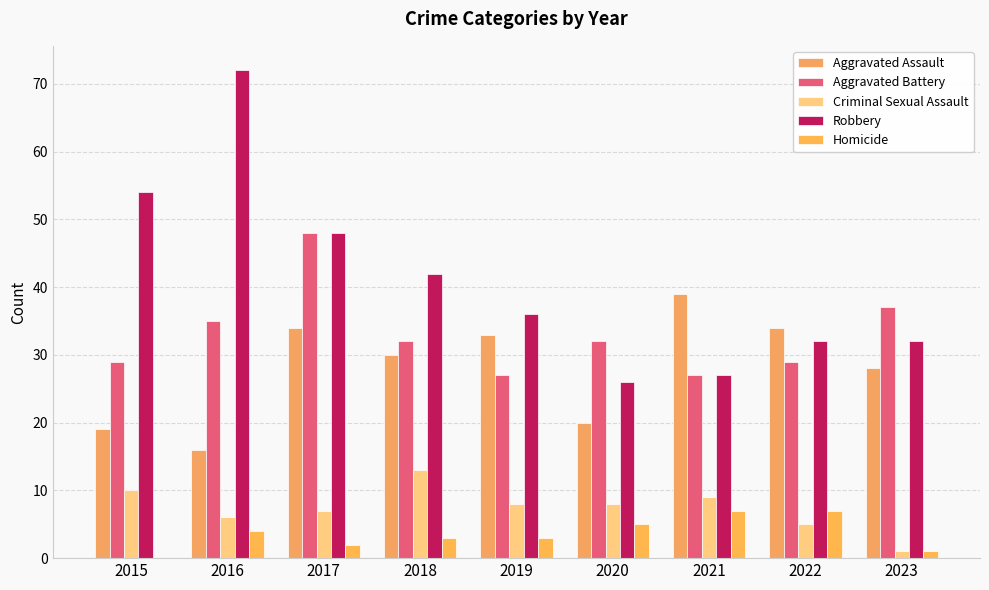

How many groups of bars are there?

9